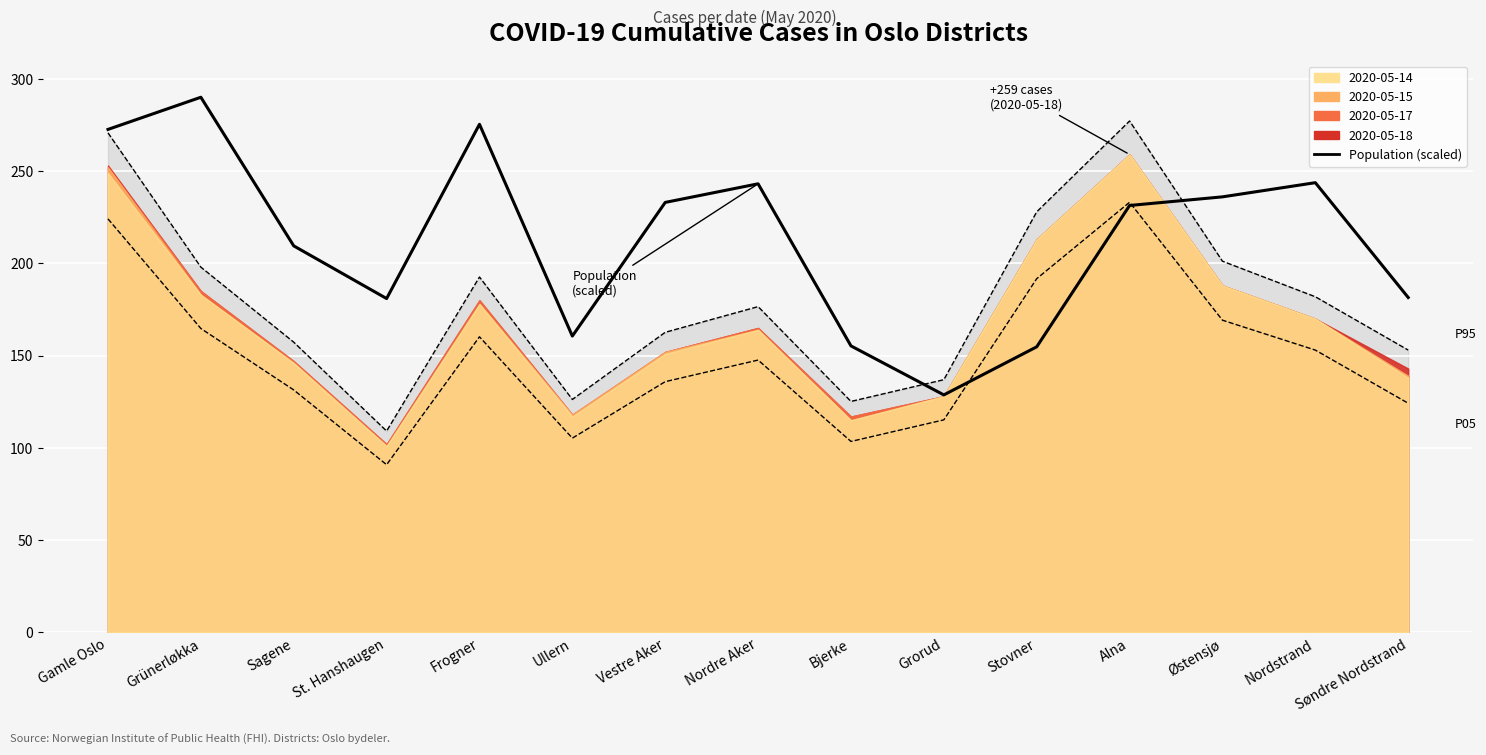

Which category has the highest value across all series?

Grünerløkka